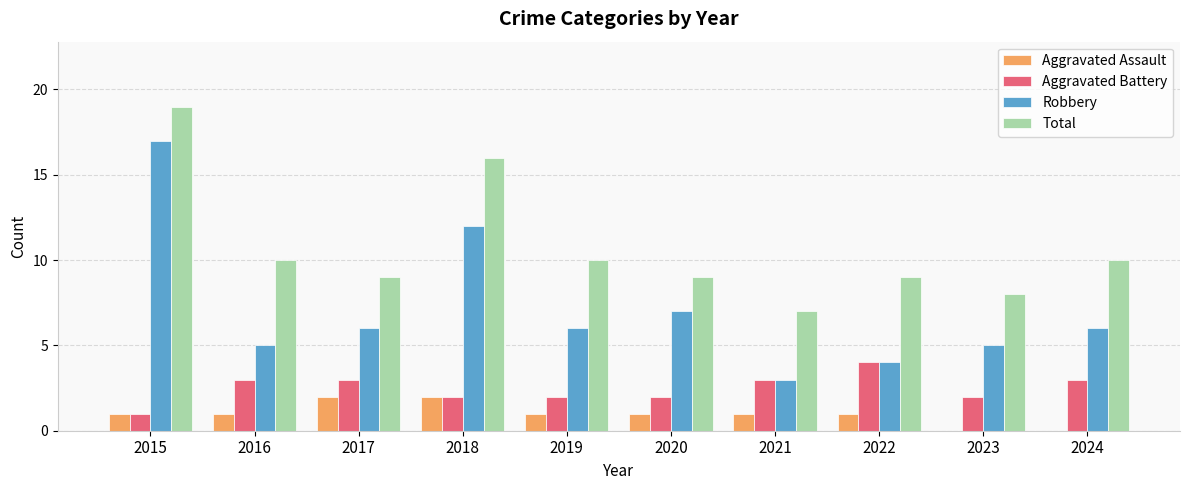

Reading right to left, transcribe all the data shown in this chart.

Aggravated Assault: 2024=0	2023=0	2022=1	2021=1	2020=1	2019=1	2018=2	2017=2	2016=1	2015=1
Aggravated Battery: 2024=3	2023=2	2022=4	2021=3	2020=2	2019=2	2018=2	2017=3	2016=3	2015=1
Robbery: 2024=6	2023=5	2022=4	2021=3	2020=7	2019=6	2018=12	2017=6	2016=5	2015=17
Total: 2024=10	2023=8	2022=9	2021=7	2020=9	2019=10	2018=16	2017=9	2016=10	2015=19